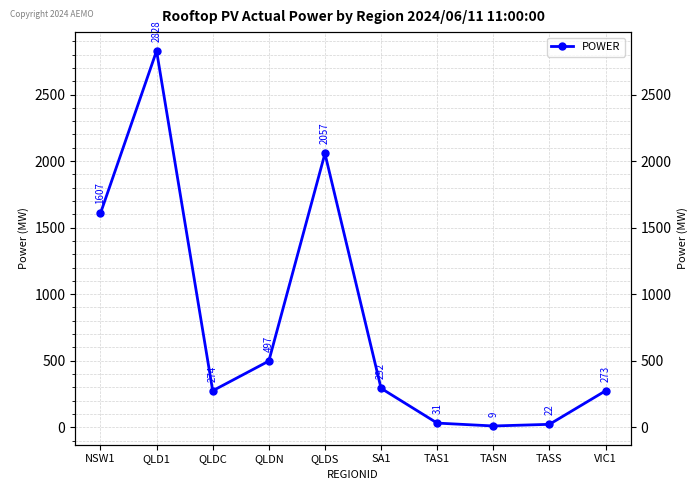

What is the difference between the values at QLDC and VIC1?

0.5